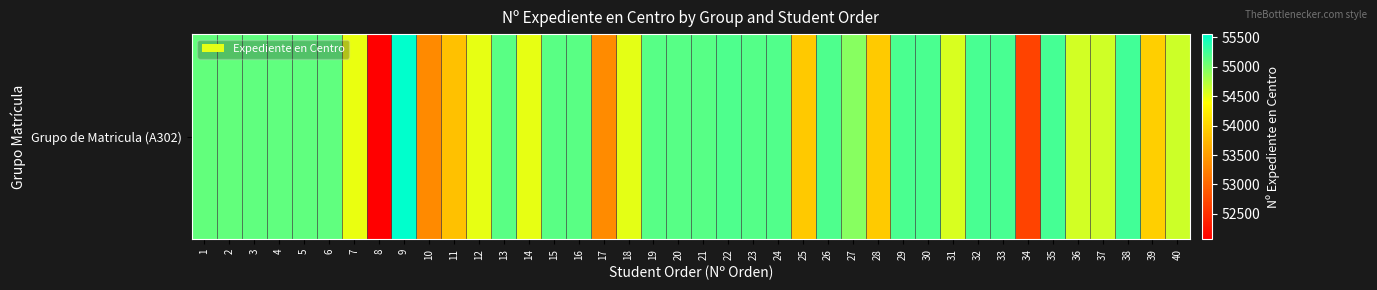

At which label is the value closest to 53813?

11